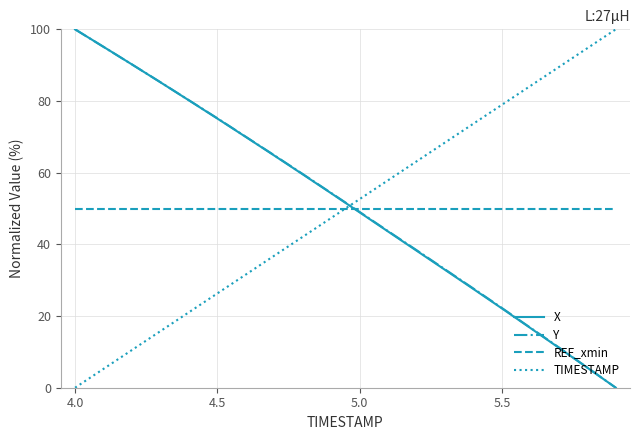

What is the highest value of the X series?

100.0